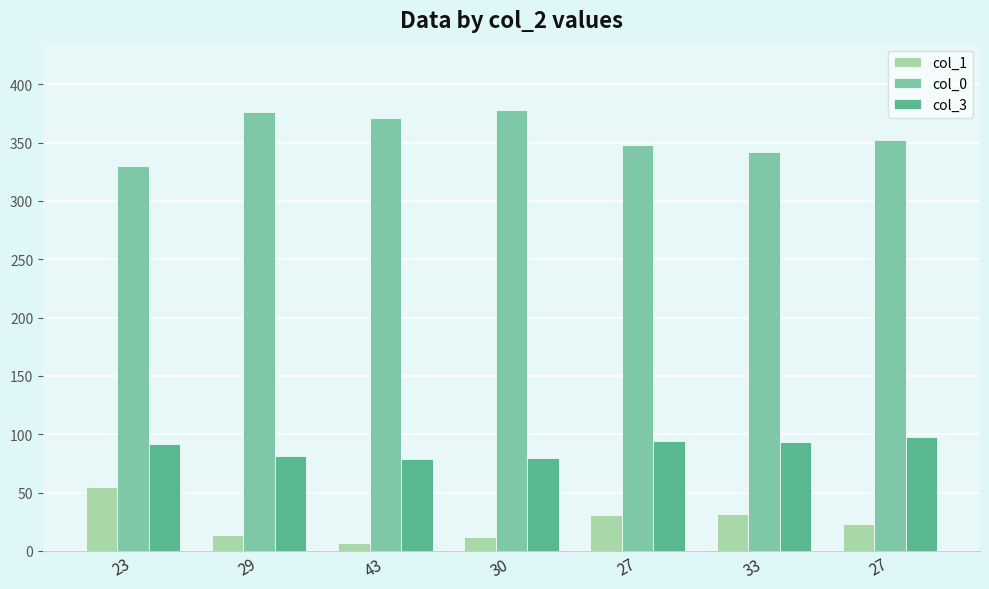

The value of col_0 at 30 is 554. True or false?

False